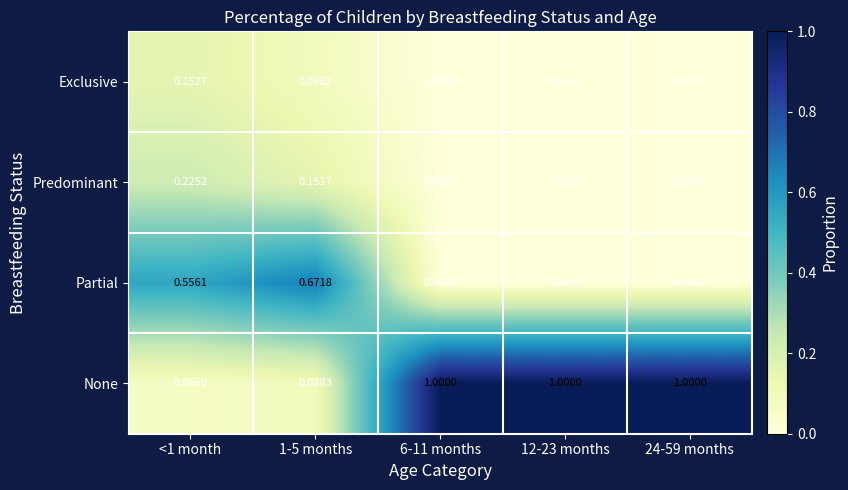

Between <1 month and 1-5 months, which series saw the biggest shift?

Partial